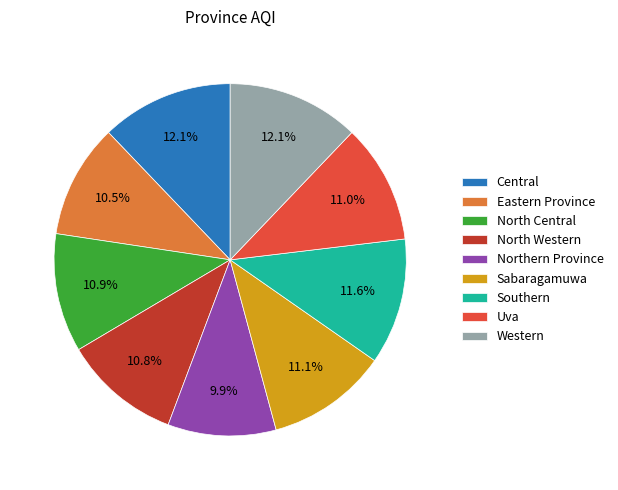

What is the smallest slice in the pie chart?

Northern Province